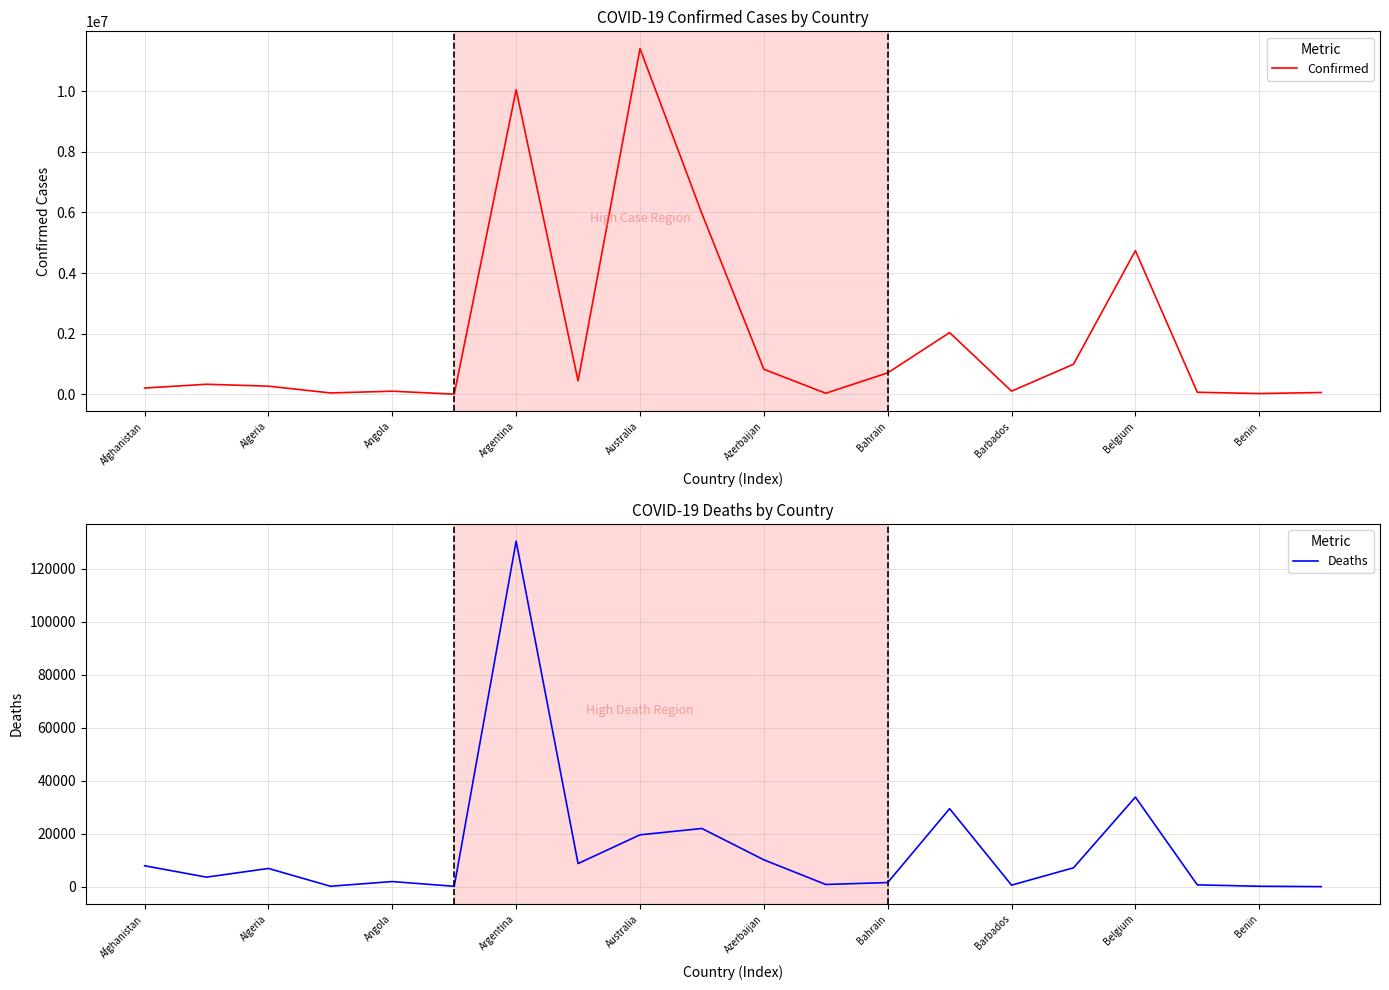

In Confirmed, how many points are higher than both neighbors (excluding endpoints)?

6